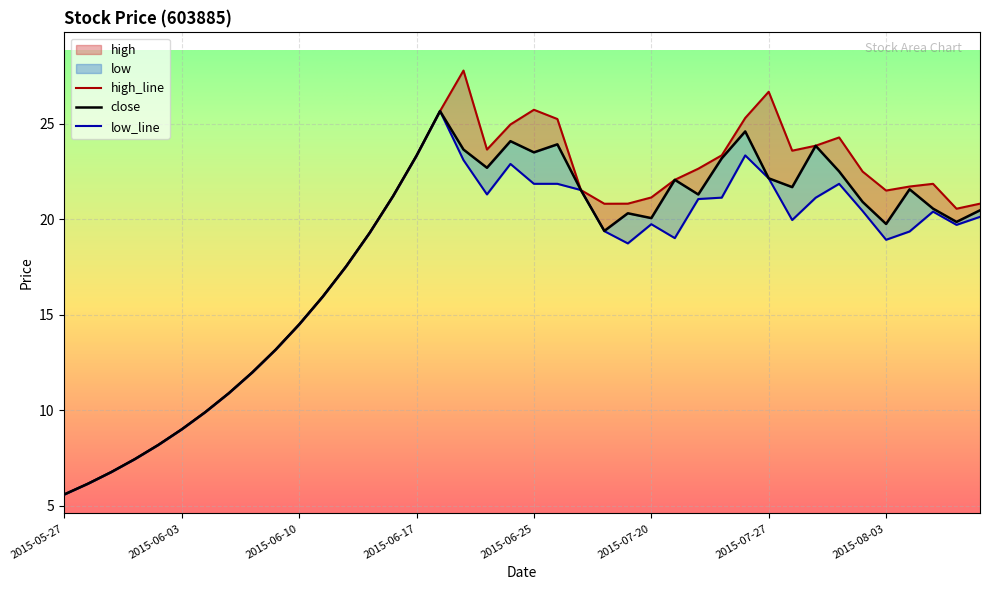

Rank the series by their average value, from lowest to highest.

low, close, high